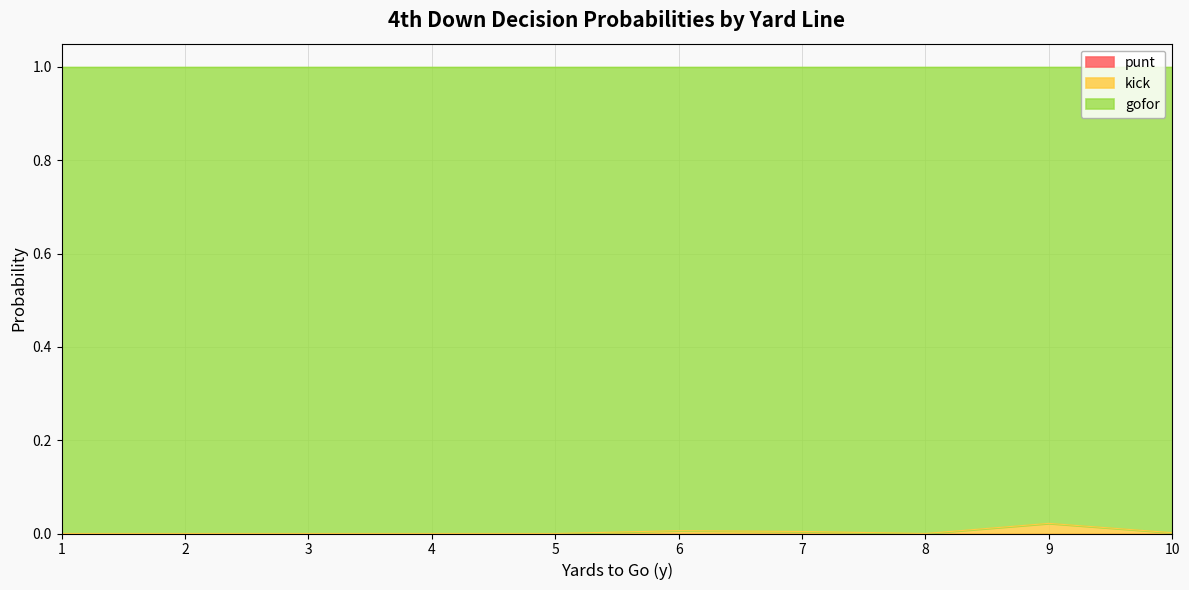

Which series changed the most between 2 and 7?

gofor